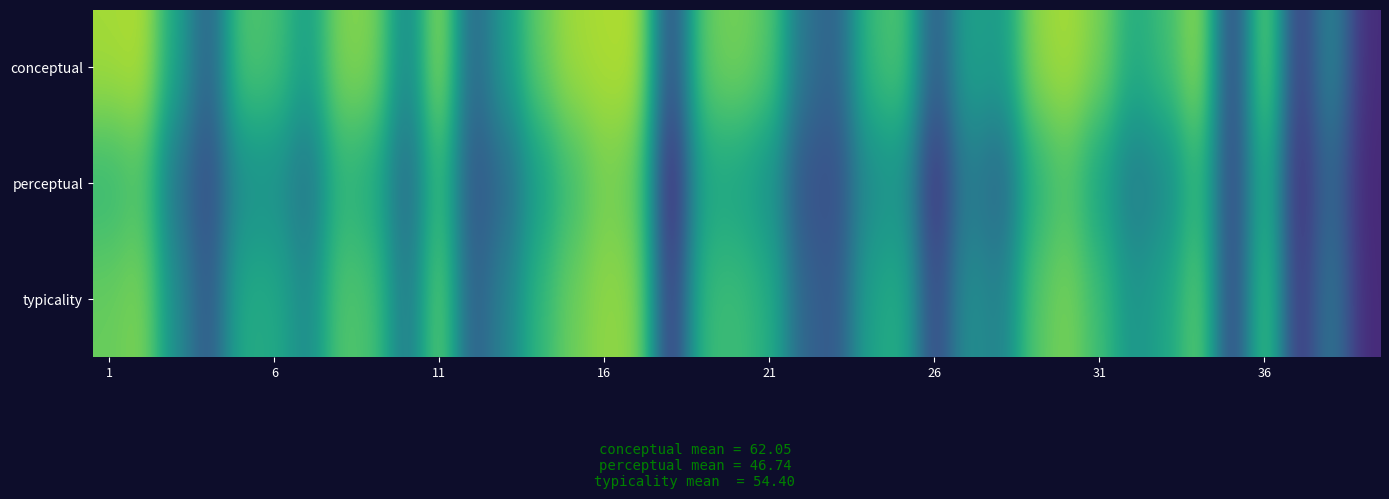

What is the maximum value shown in the chart?

88.7